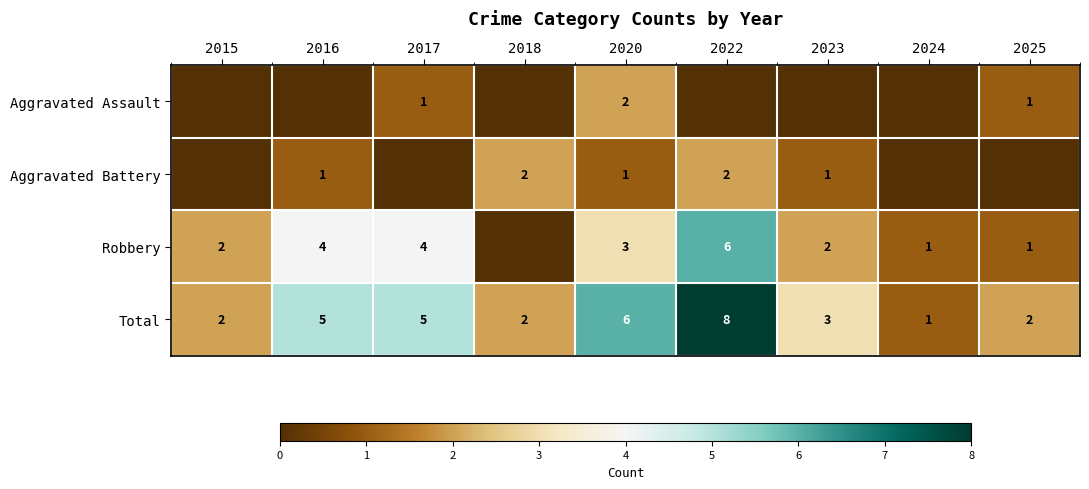

Is the value of Total at 2024 greater than the value of Aggravated Battery at 2022?

No